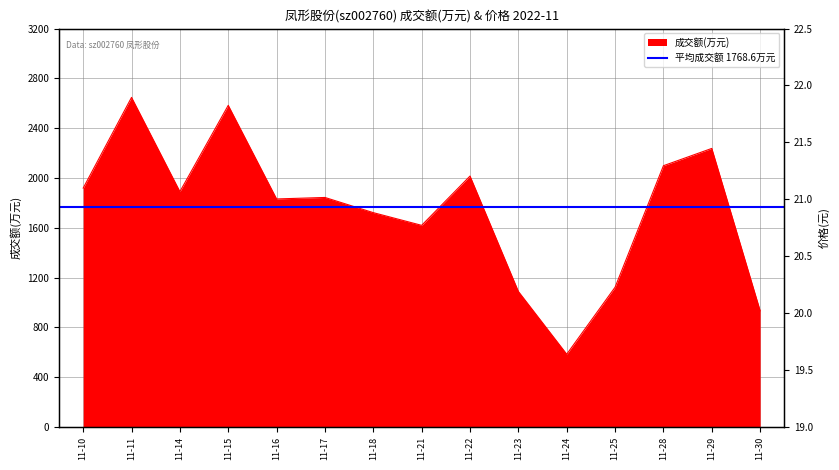

The value of 成交额(万元) at 11-25 is 1122. True or false?

True